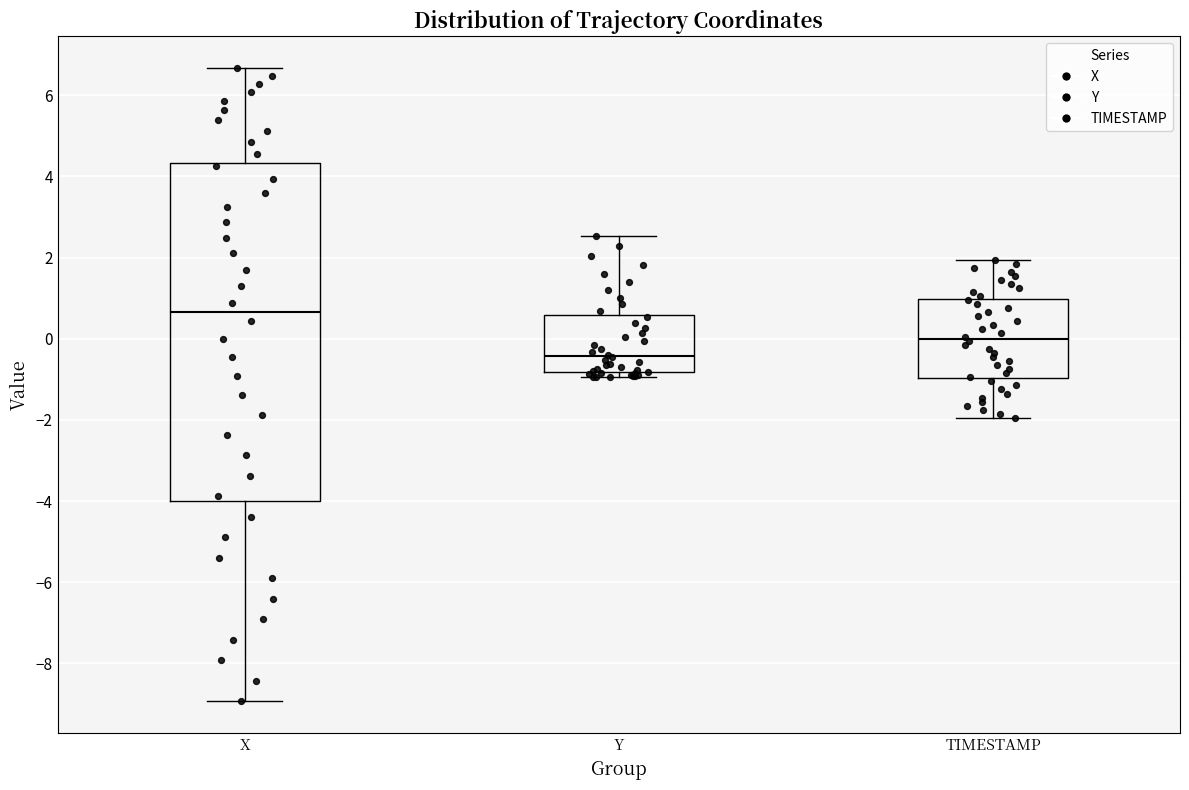

Comparing the boxes themselves (not the whiskers), which one is the tallest?

X